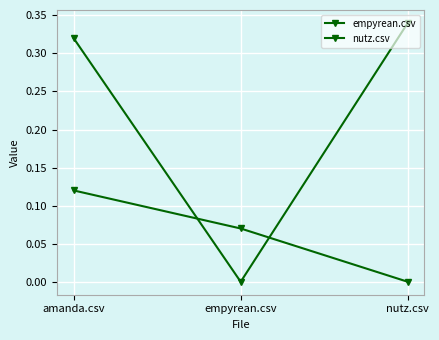

How many positive values does the empyrean.csv series have?

2